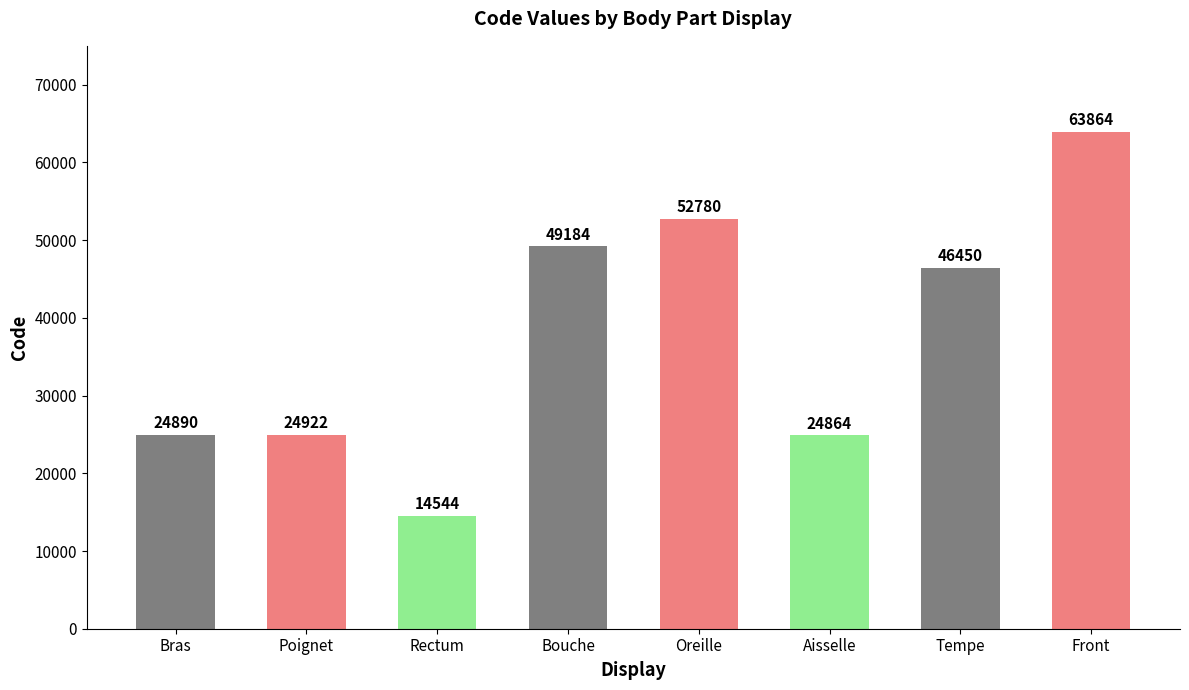

The value at Bras is 33730. True or false?

False